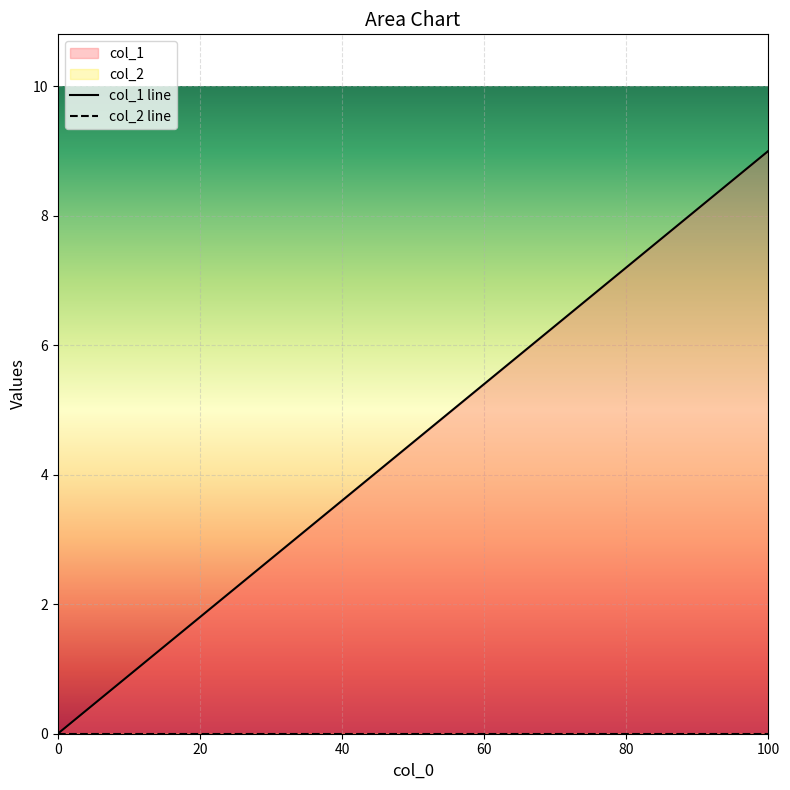

What is the difference between the second highest and minimum values?

8